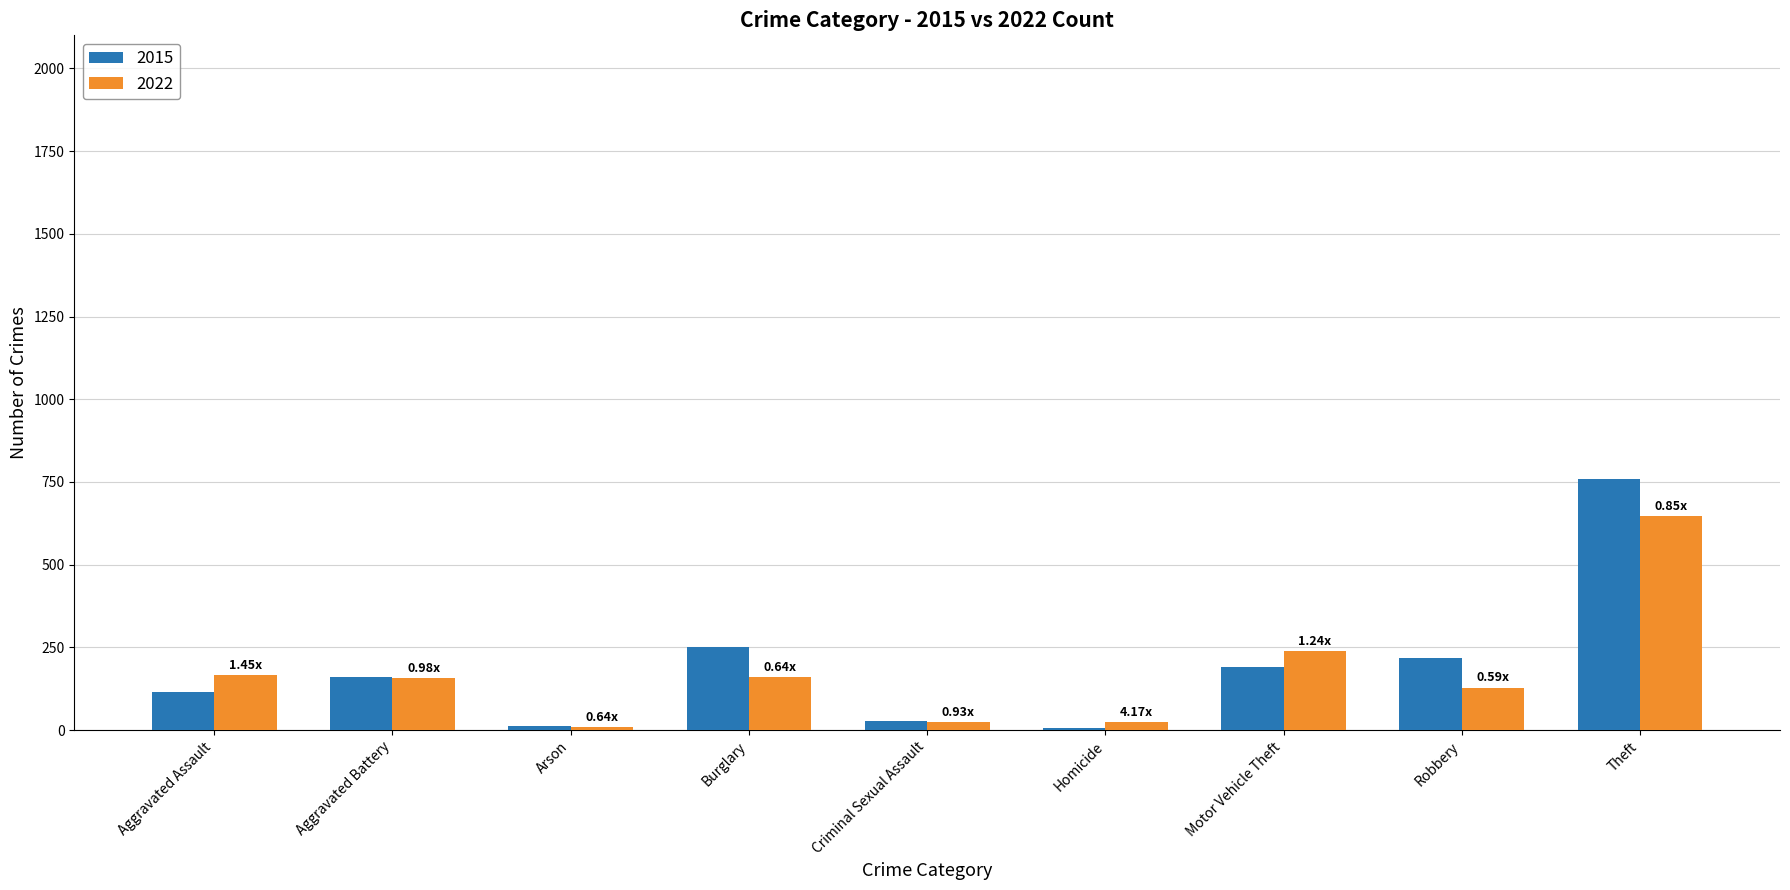

How many data points does each series have?

9